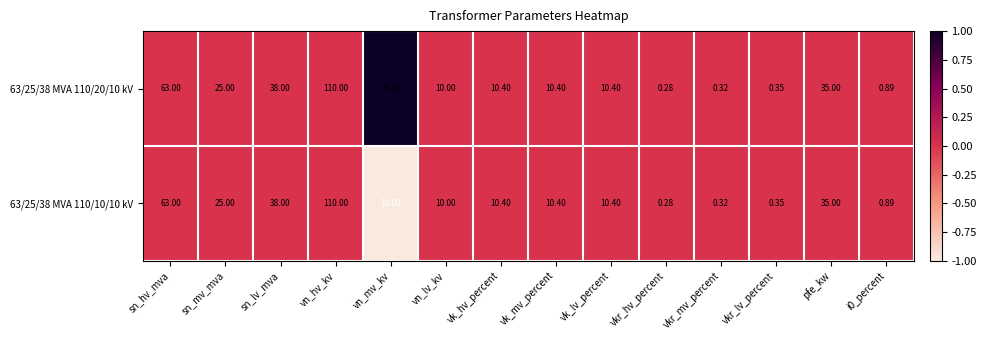

At which label is 63/25/38 MVA 110/20/10 kV closest to 55?

sn_hv_mva